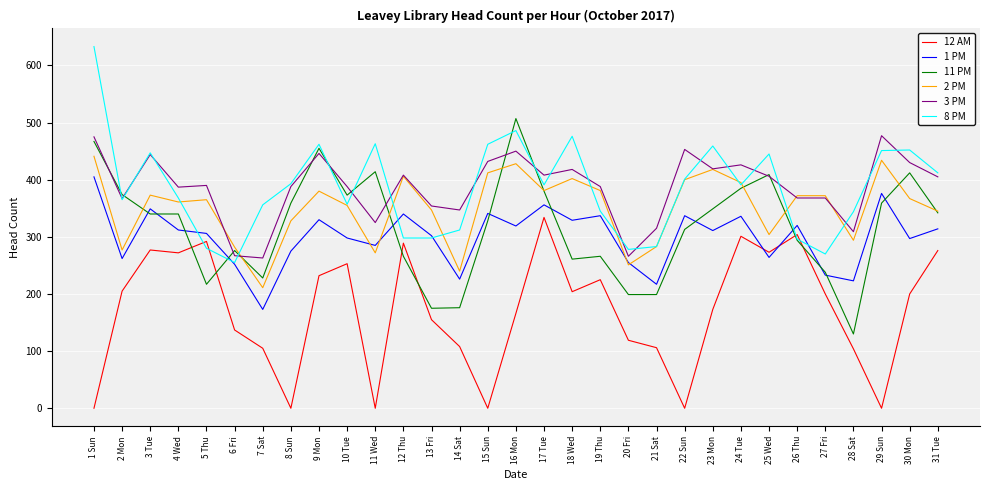

Which series changed the most between 15 Sun and 20 Fri?

8 PM